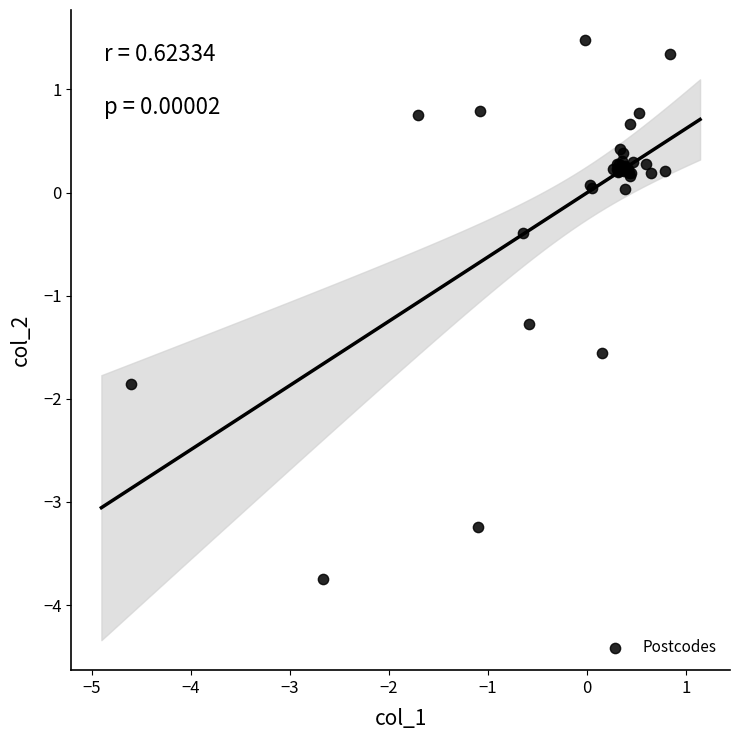

What Y value in the scatter plot is closest to -1?

-1.3